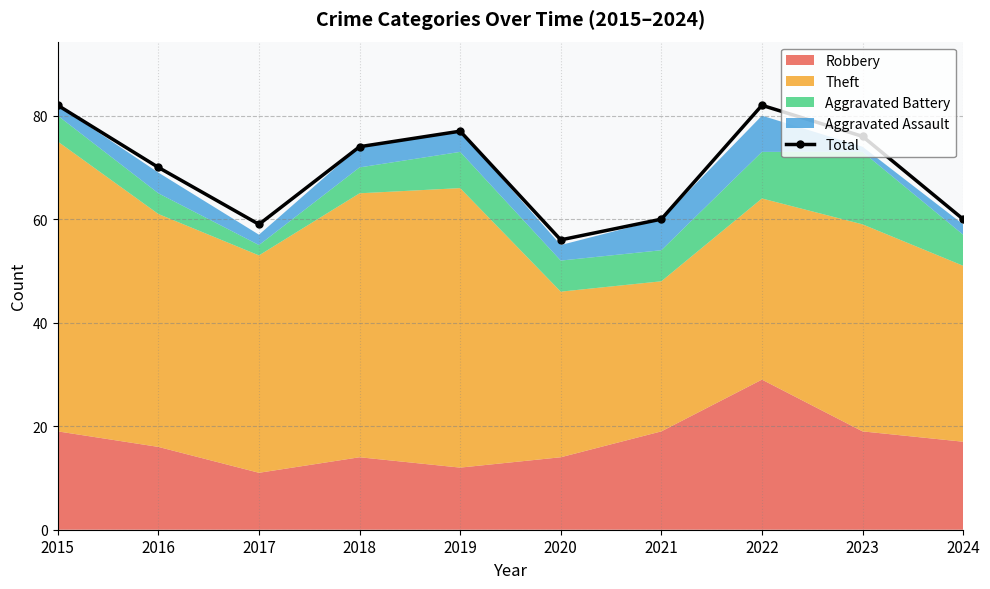

Reading left to right, what are all the values shown in this chart?

82	70	59	74	77	56	60	82	76	60